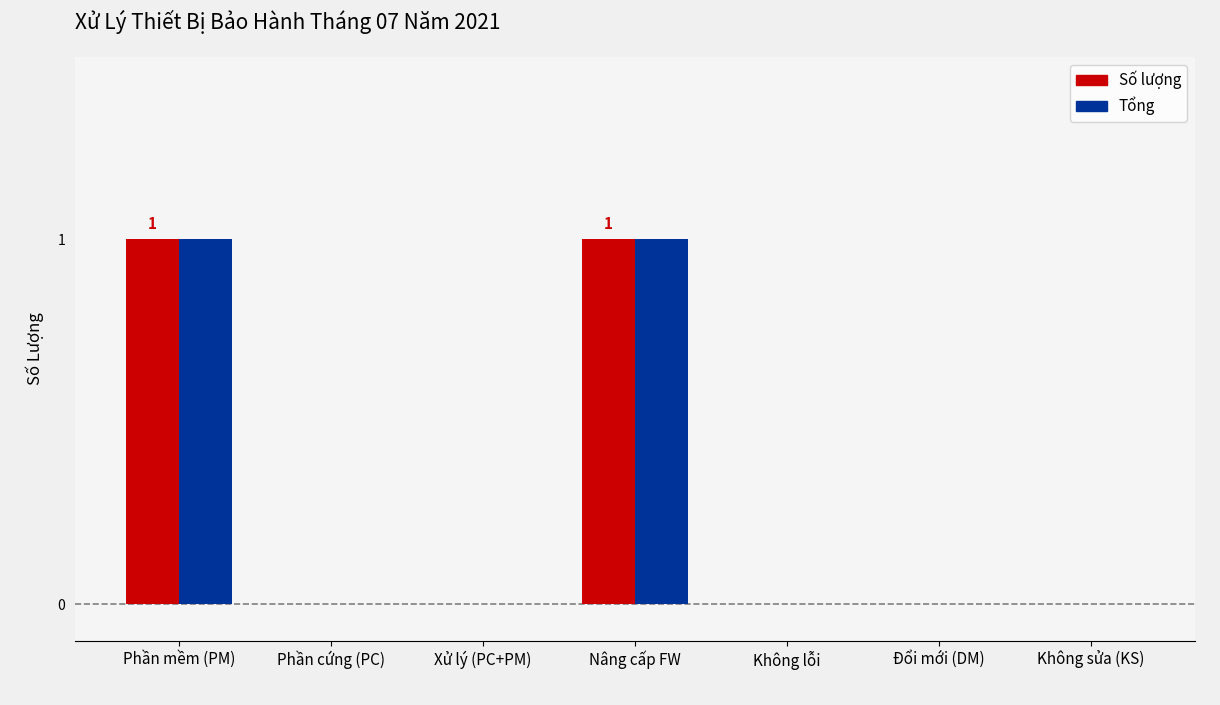

What is the sum of the Tổng values at Nâng cấp FW and Không lỗi?

1